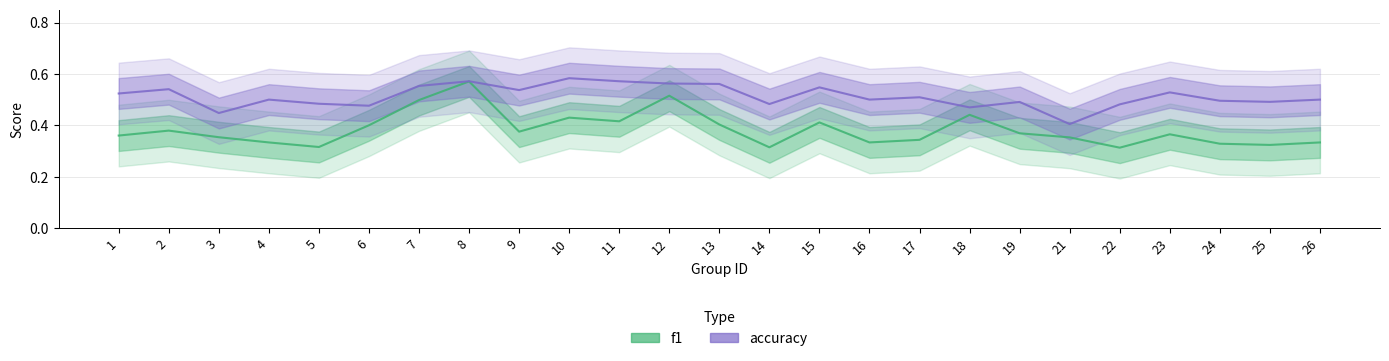

Is it true that f1 equals 0.5 at 12?

True